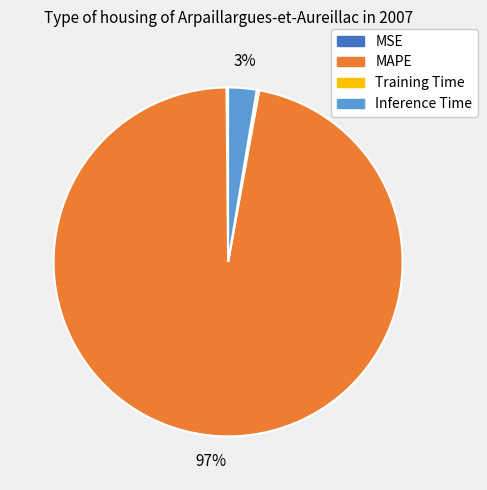

To the nearest percent, what is the average slice percentage?

25%